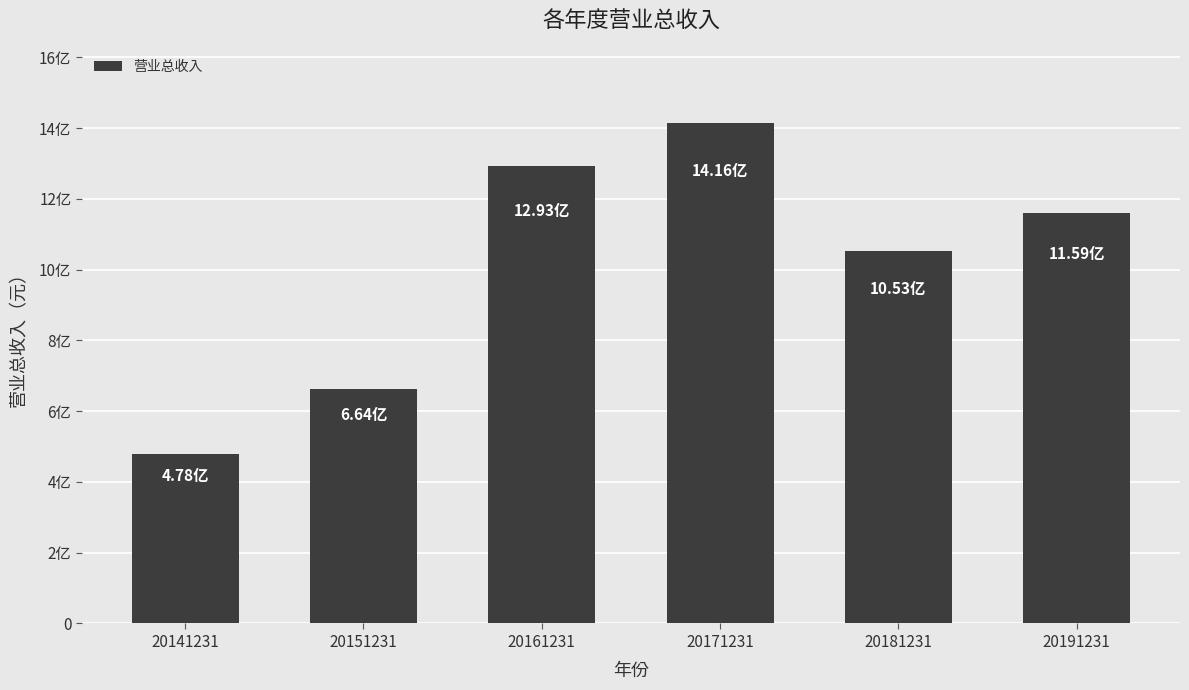

How many data points are less than 1159125391?

3